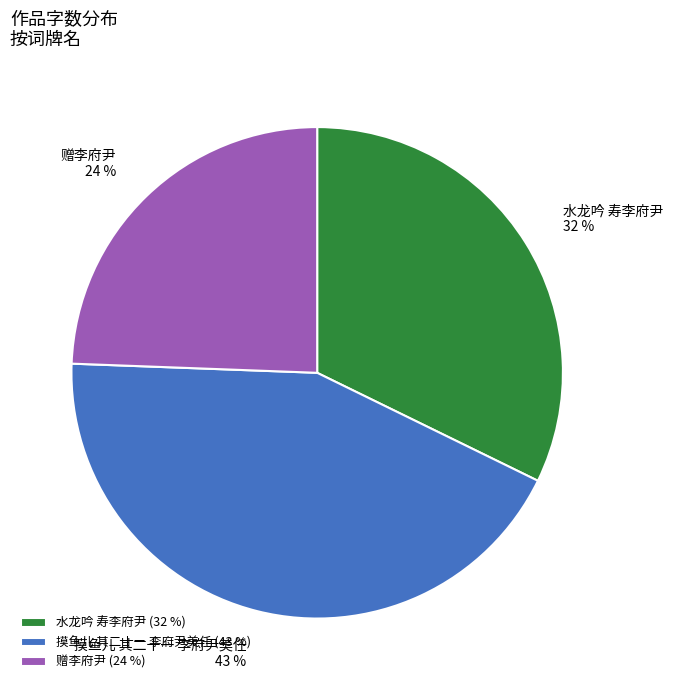

Which slice is the smallest?

赠李府尹